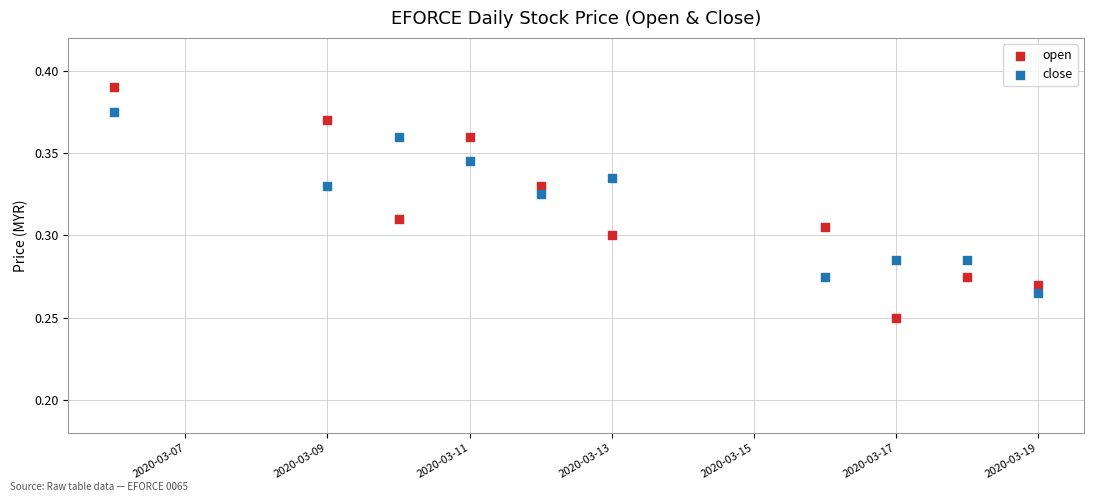

What is the X range (max minus min) for the scatter plot?

13.0